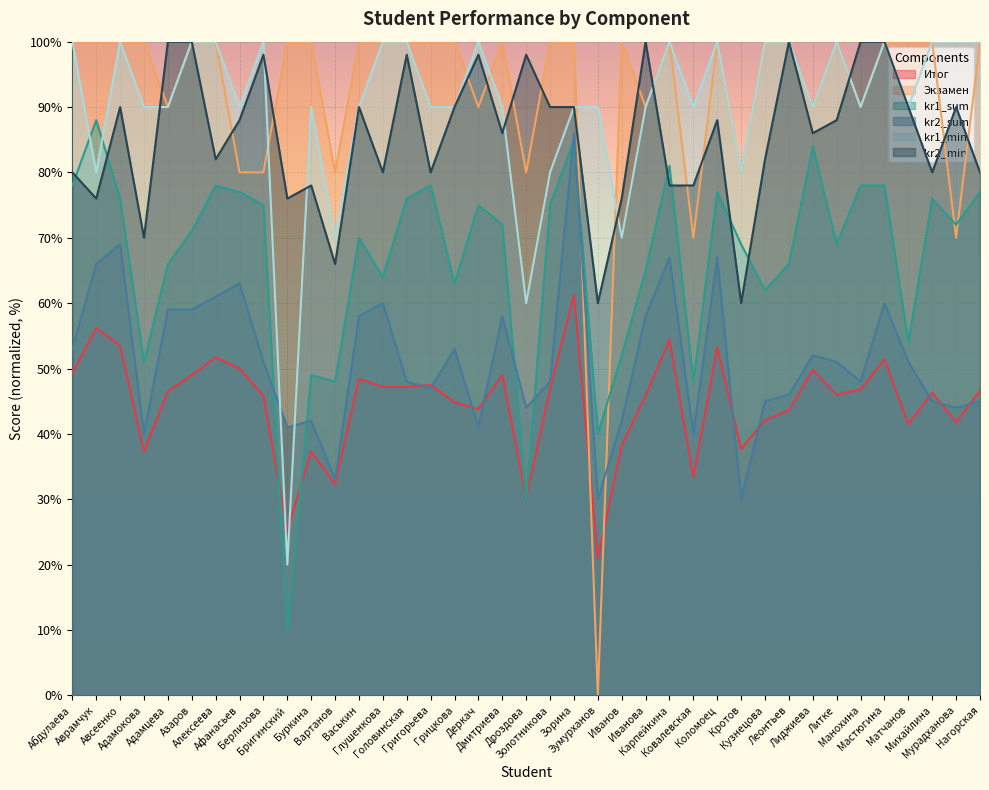

Which series has the largest range (max minus min)?

Экзамен